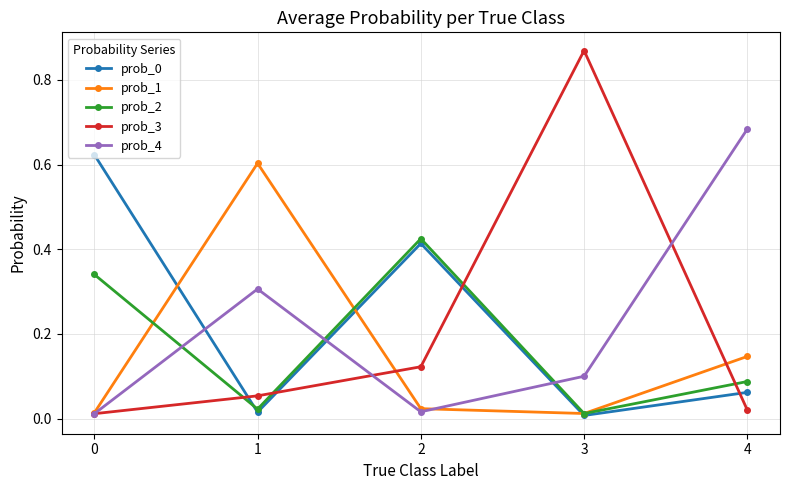

The value of prob_4 at 2 is 0.0. True or false?

True